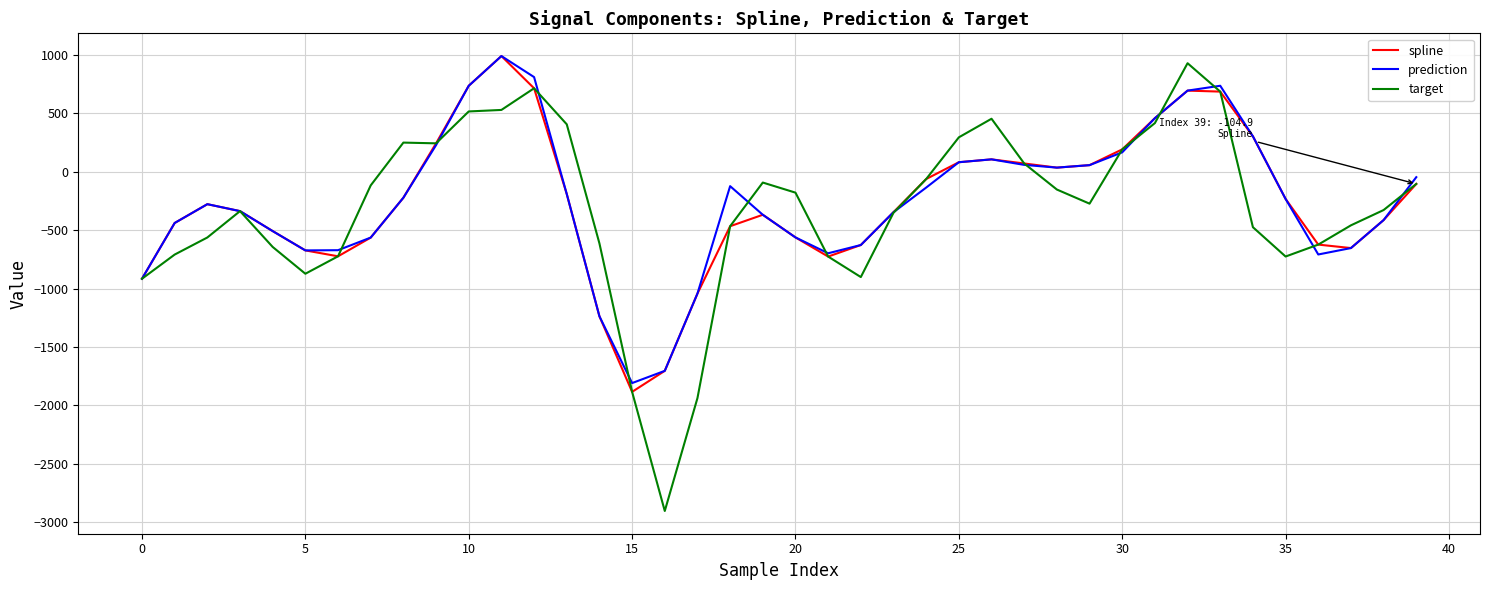

What is the greatest value displayed?

989.0